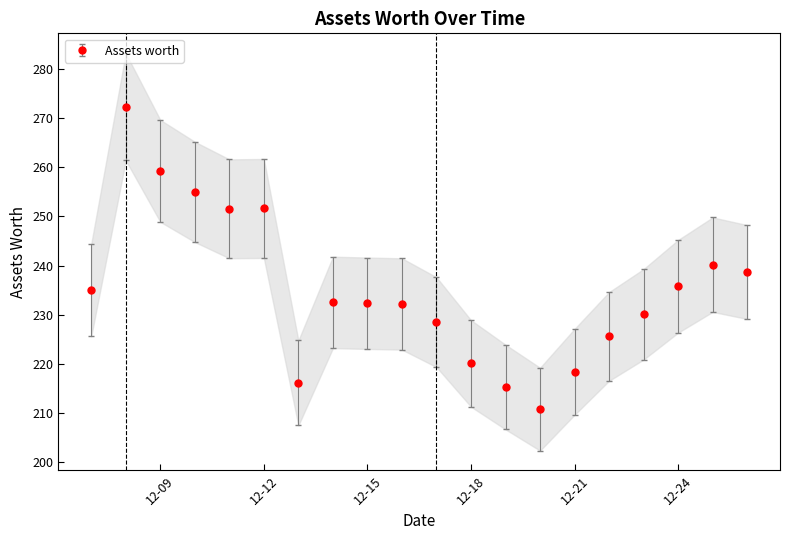

The chart shows a value of 64.0 at 2021-12-07. True or false?

False